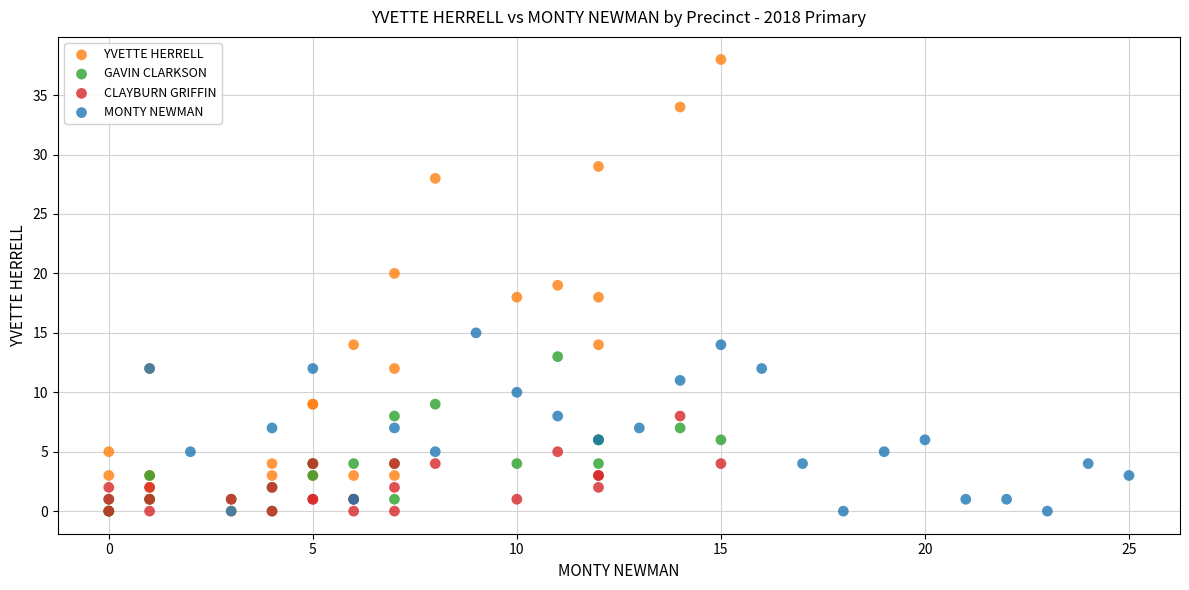

Which series reaches the maximum Y coordinate?

YVETTE HERRELL